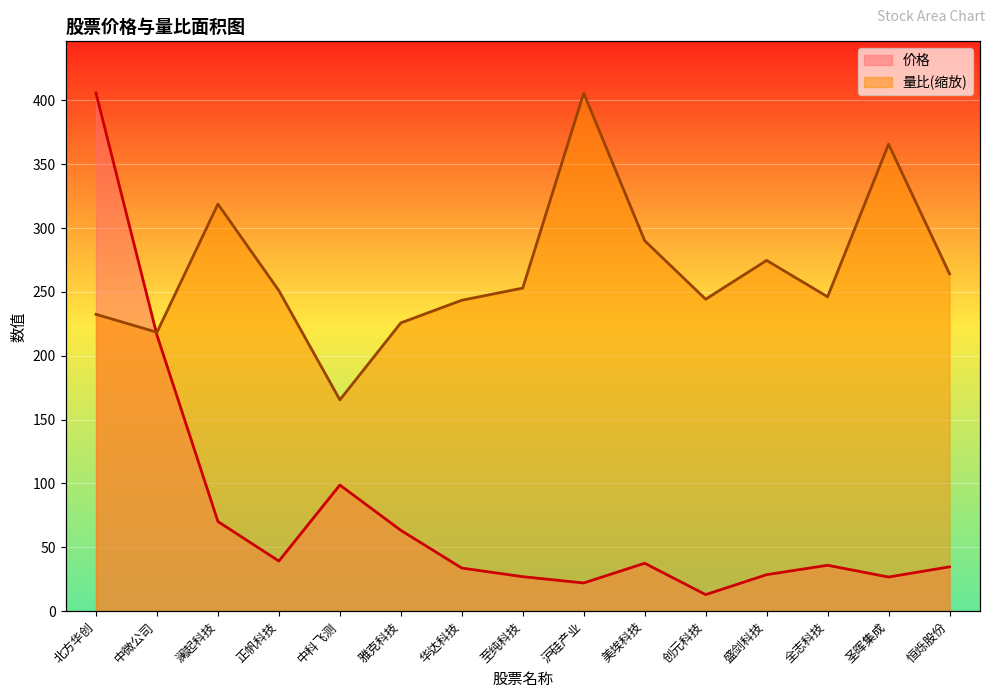

The 量比 series shows 365.6 at 圣晖集成. True or false?

True